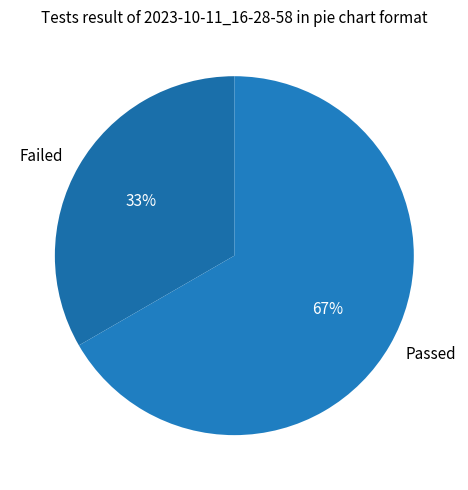

Is there any slice that represents more than half of the pie?

Yes